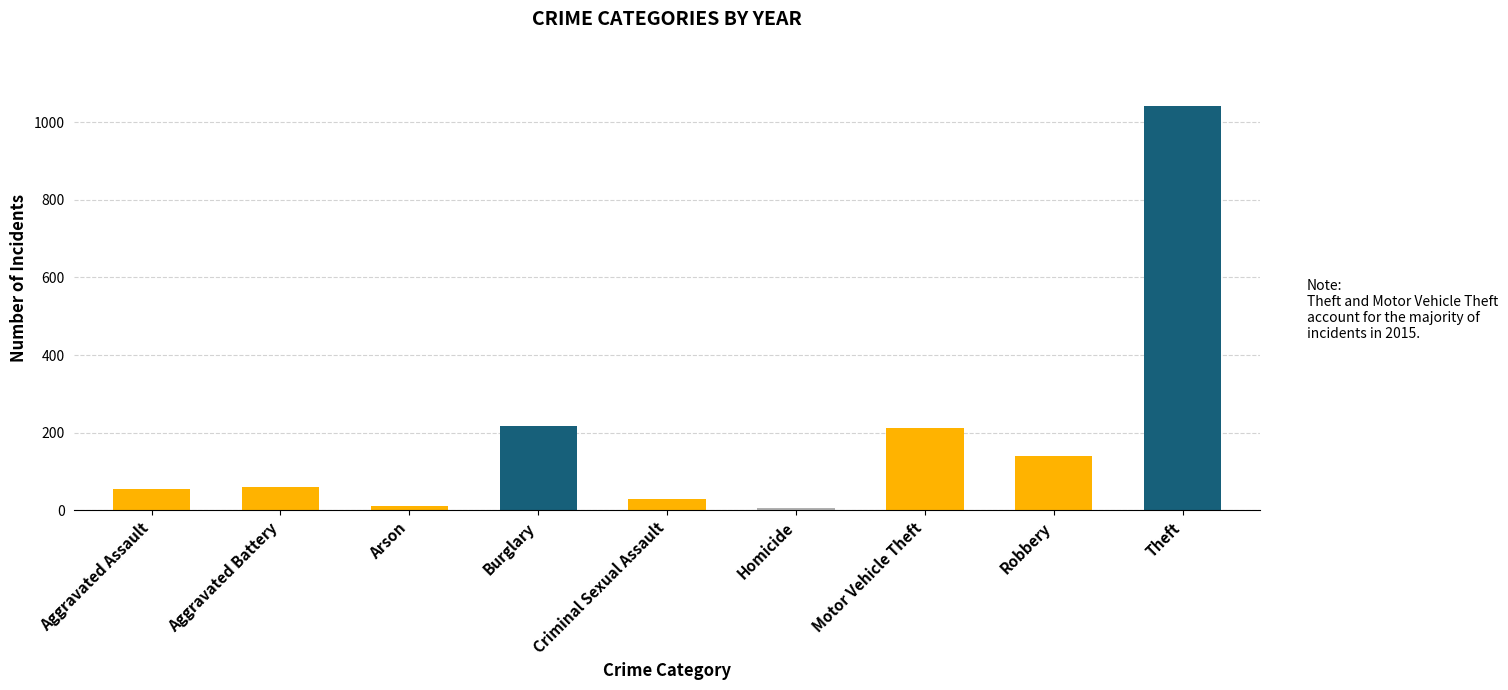

What is the change in value from Robbery to Theft?

+902